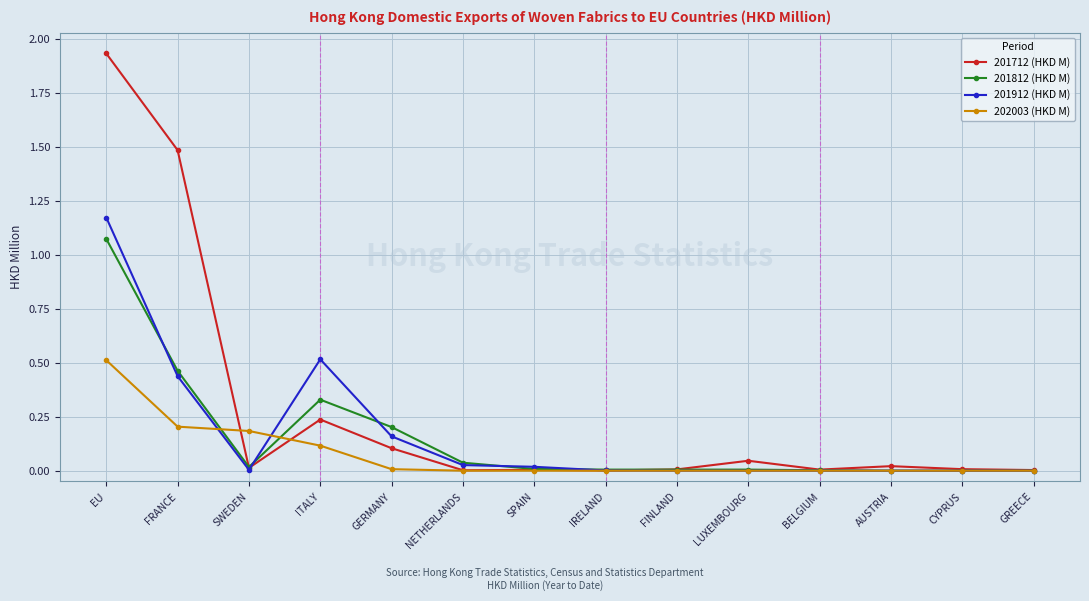

At ITALY, list the series in order from smallest to largest.

202003 (HKD M), 201712 (HKD M), 201812 (HKD M), 201912 (HKD M)